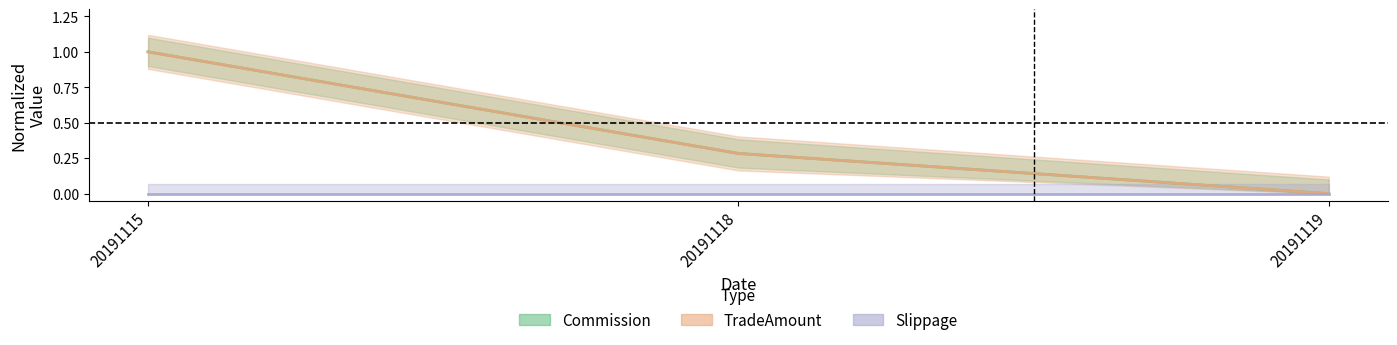

How many Commission values are between 0 and 1?

3